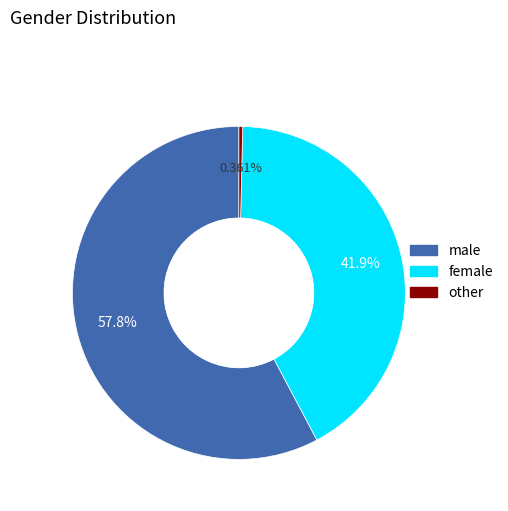

Is there any slice that represents more than half of the pie?

Yes